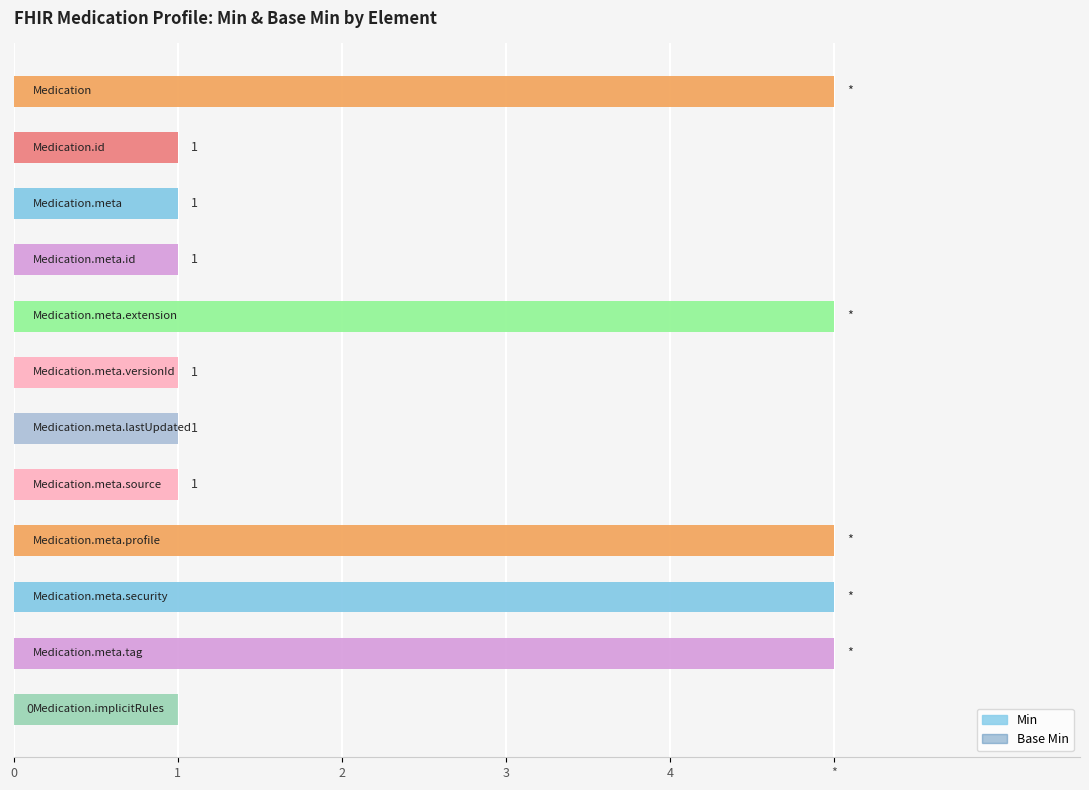

What are all the series names shown in the legend?

Base Min, Min